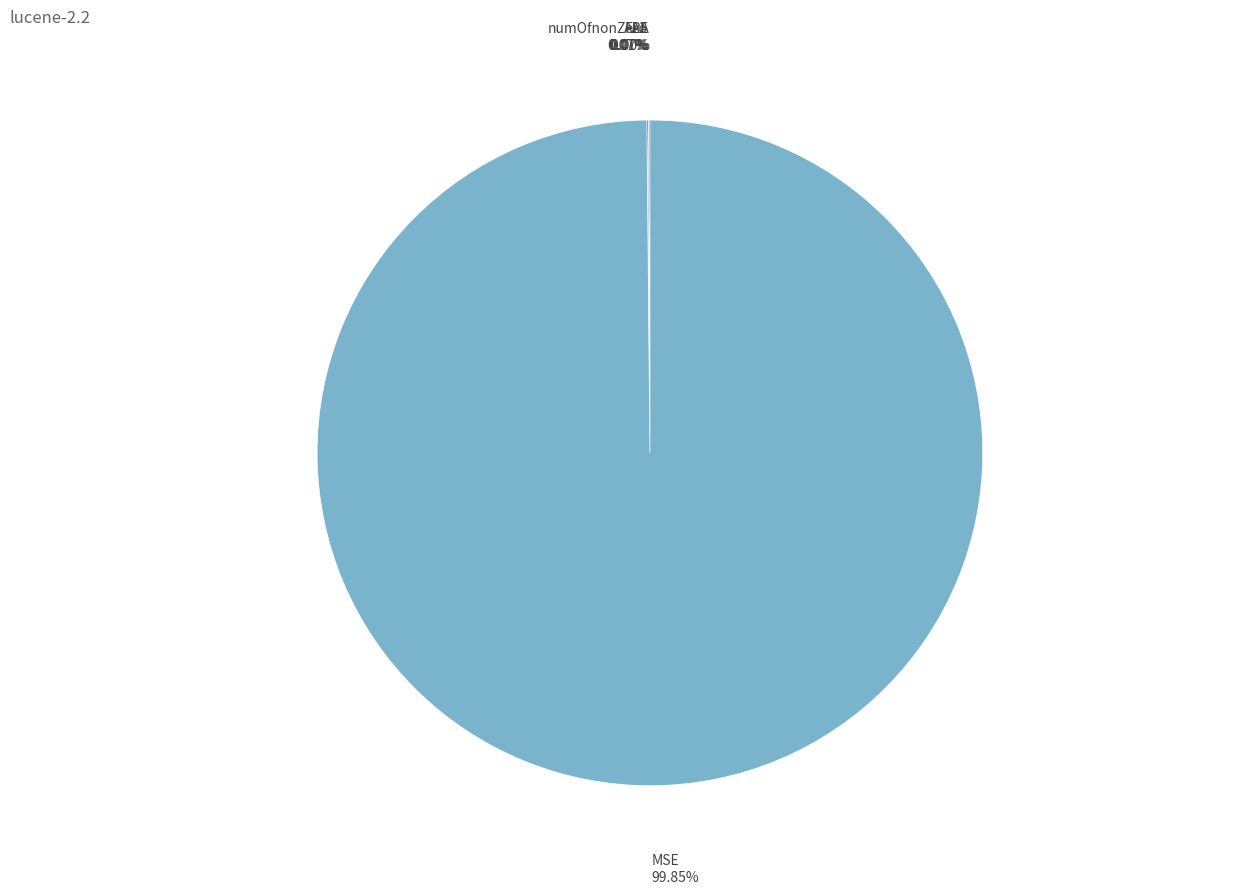

To the nearest percent, what percentage of the pie is MSE?

100%